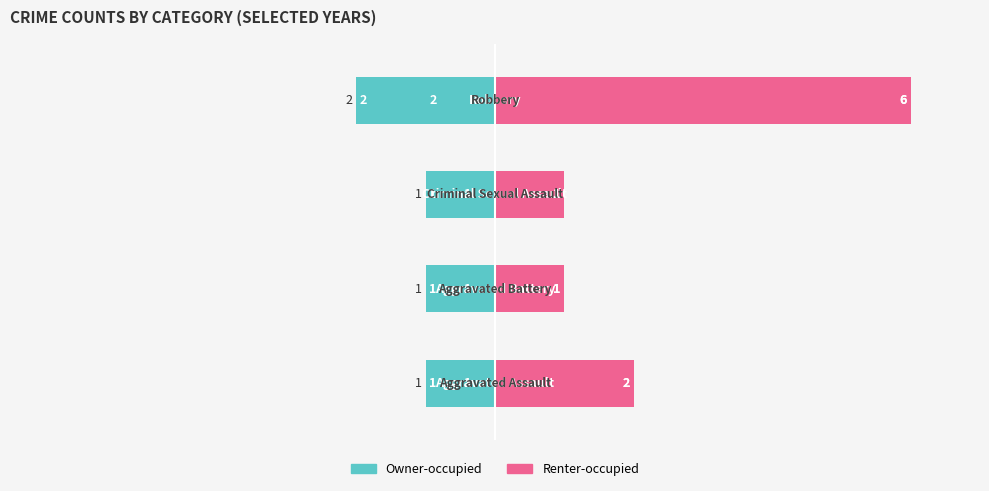

Rank the series at 3 from lowest to highest value.

Owner-occupied, Renter-occupied